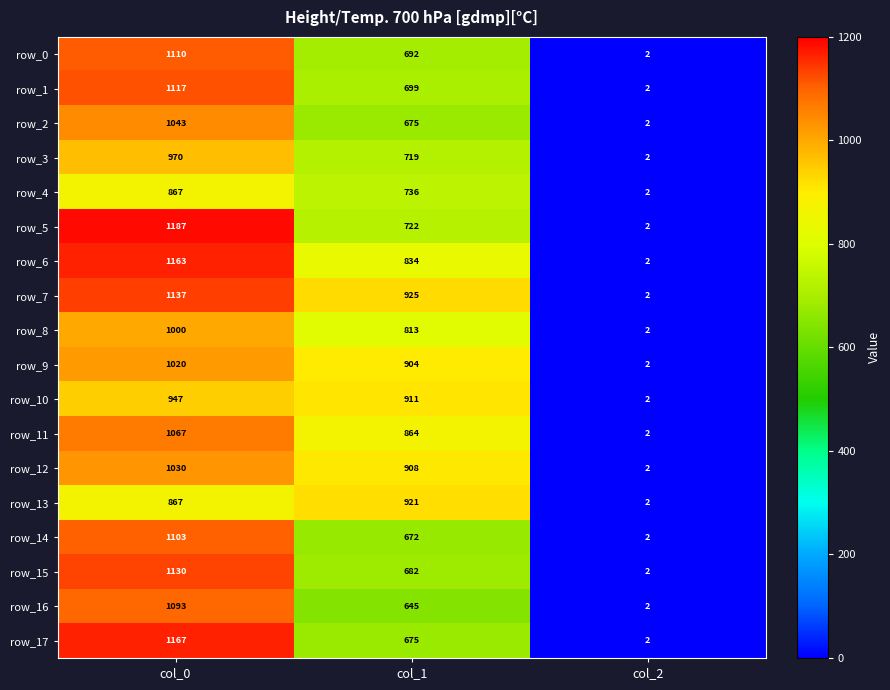

List the labels in order of row_1 value, largest first.

col_0, col_1, col_2